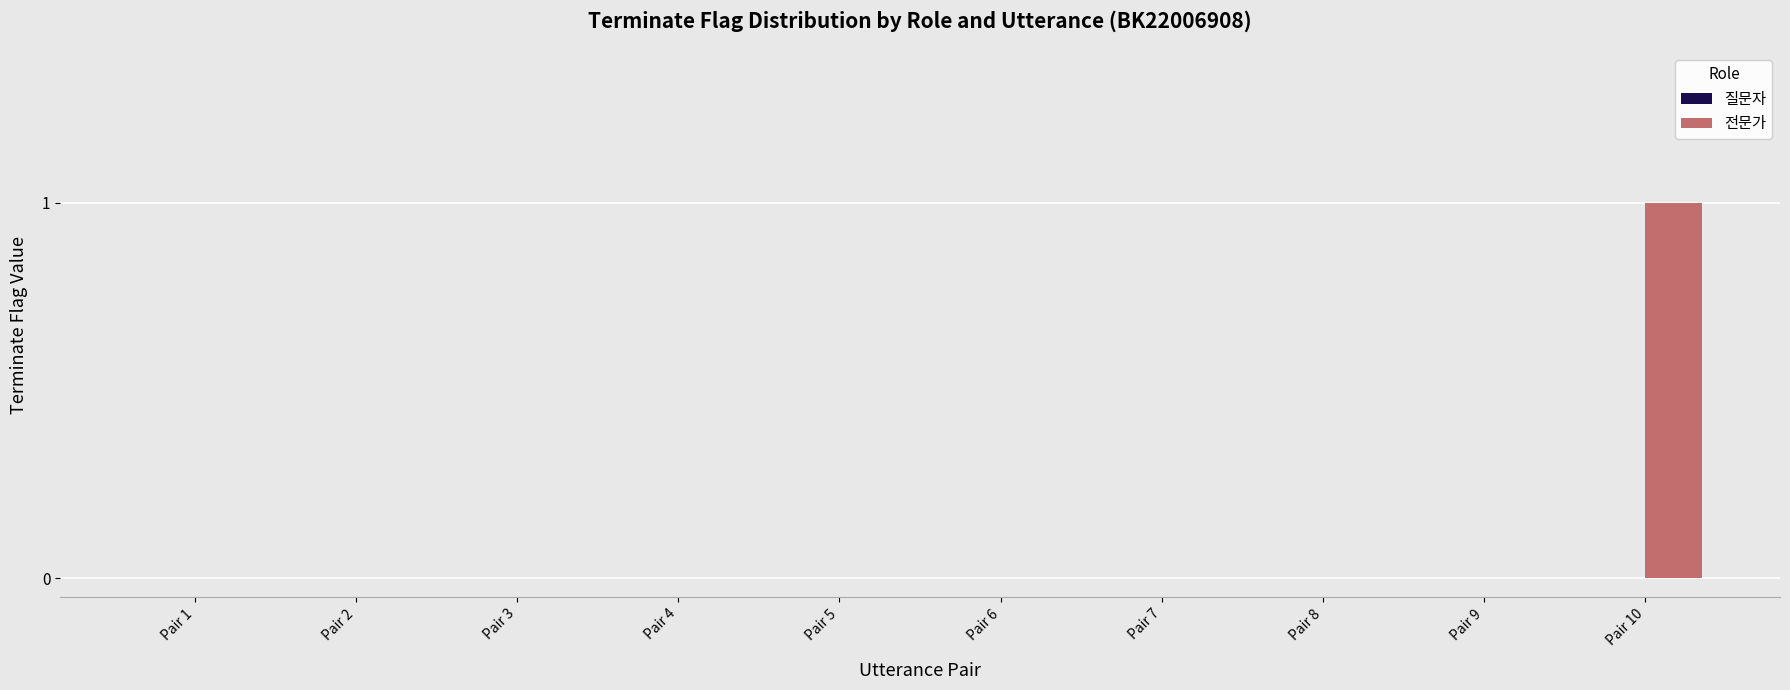

True or false: the data shows -1 at Pair 9.

False